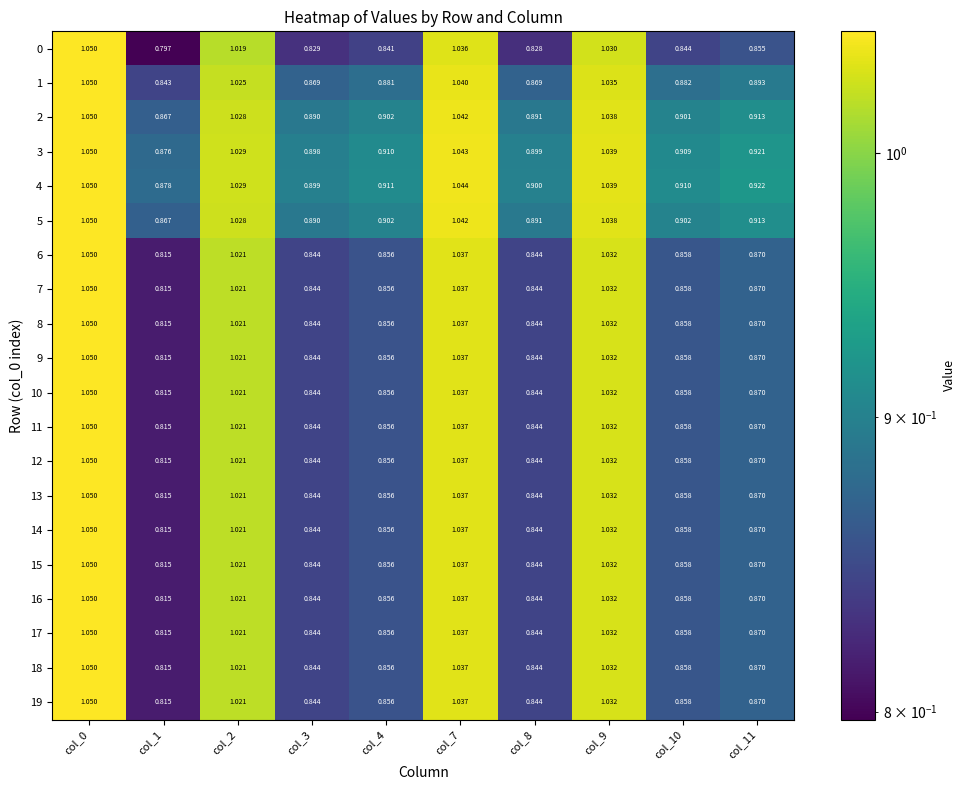

Is the value of 8 at col_1 greater than the value of 17 at col_11?

No